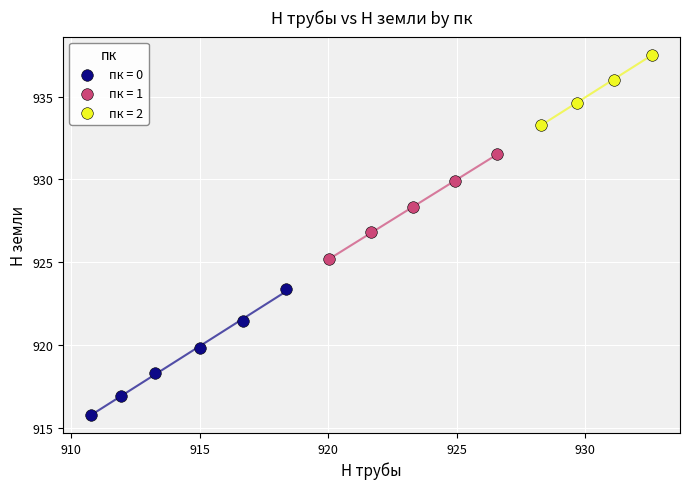

What are all the series names shown in the legend?

пк = 0, пк = 1, пк = 2